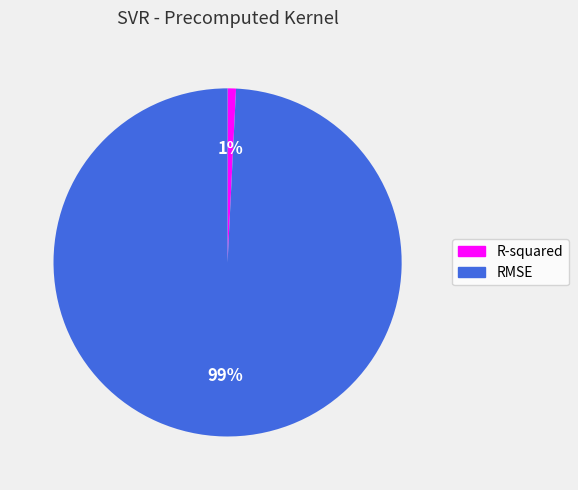

What percentage is the R-squared slice, to the nearest percent?

1%